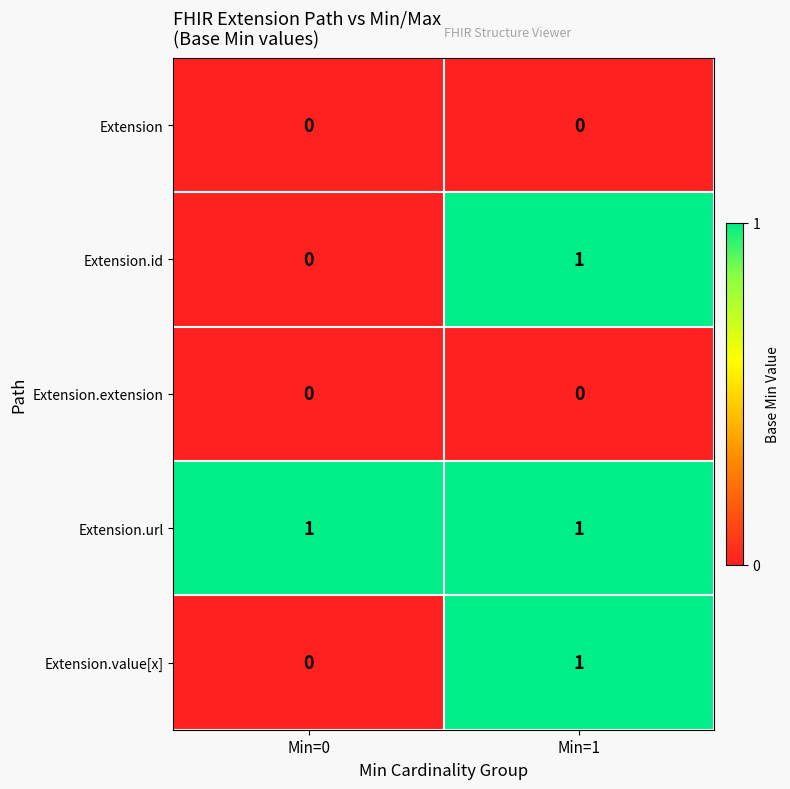

Reading right to left, transcribe all the data shown in this chart.

Extension: 0	0
Extension.id: 1	0
Extension.extension: 0	0
Extension.url: 1	1
Extension.value[x]: 1	0